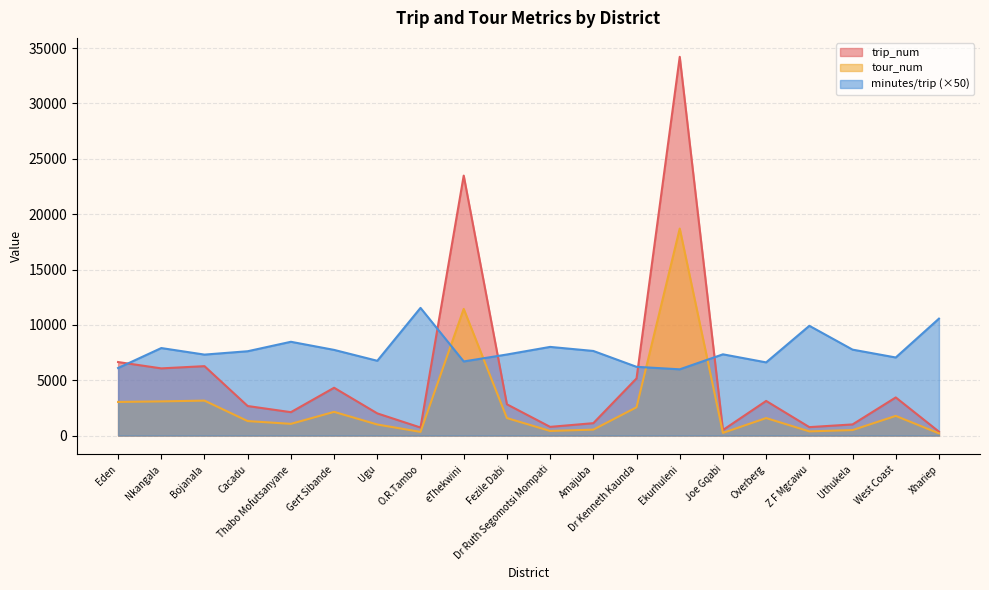

How many data points does each series have?

20